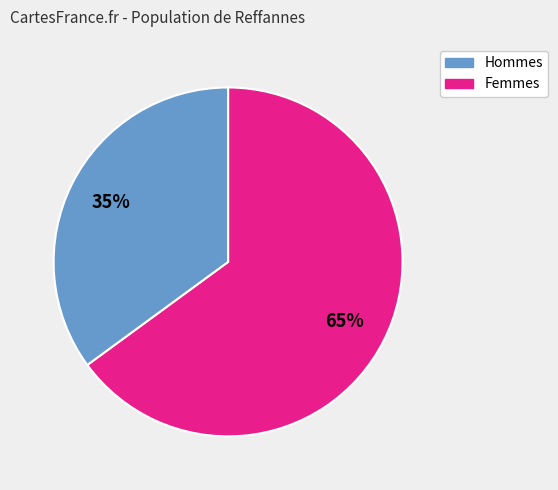

Is there any slice that represents more than half of the pie?

Yes